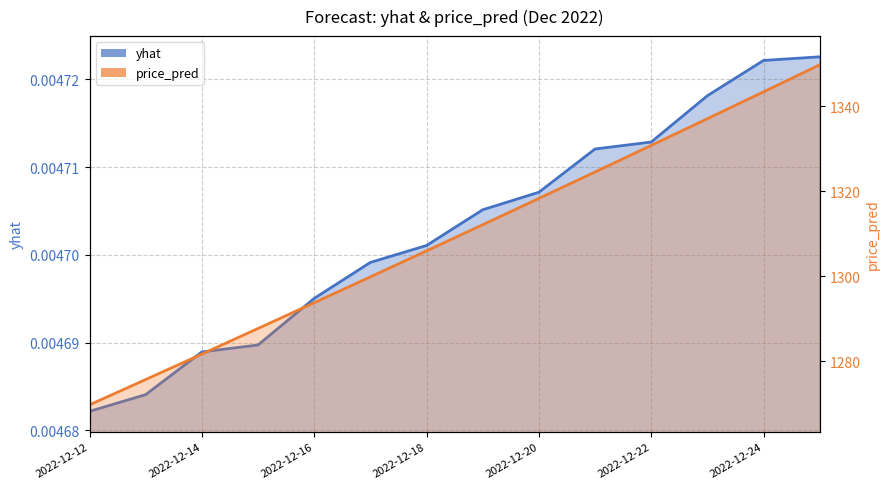

What is the total value across all series at 2022-12-13?

1275.7